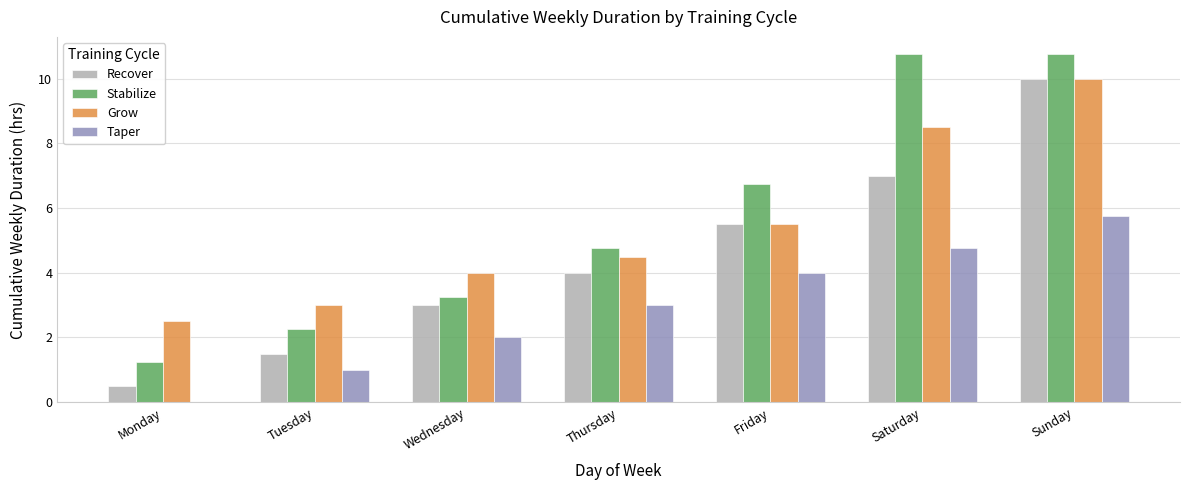

Is it true that Grow equals 5.5 at Friday?

True